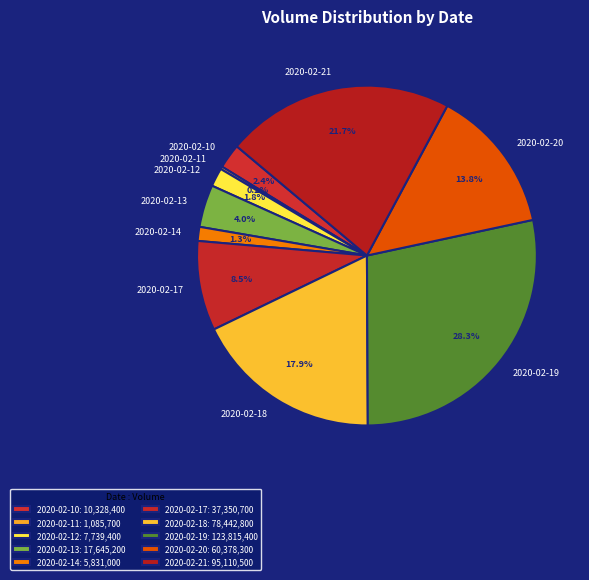

Does any single category account for the majority?

No